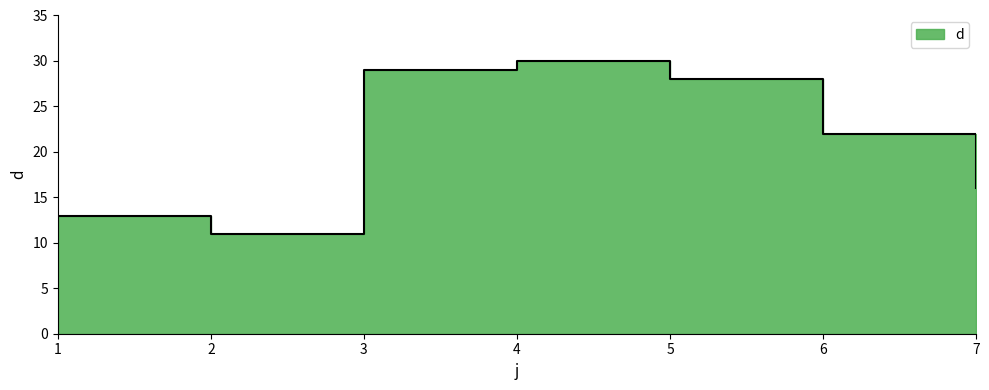

What value does the data have at 4, to the nearest 10?

30